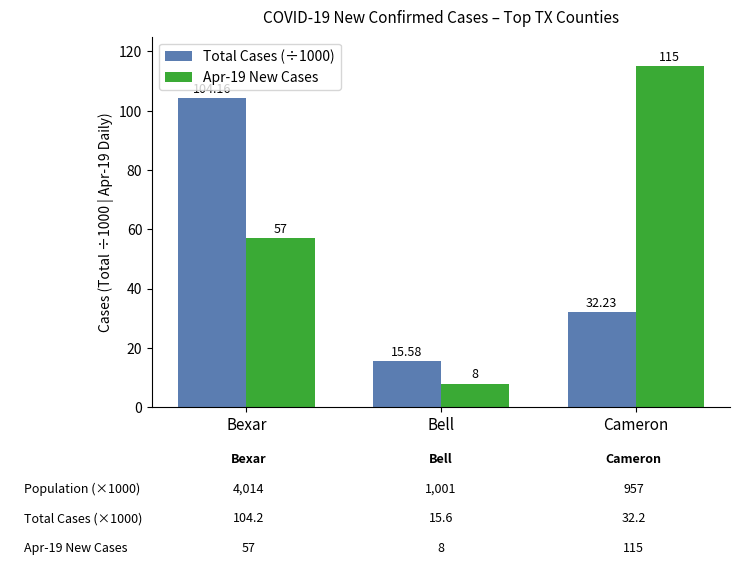

Which series changed the most between Bexar and Cameron?

Total Cases (÷1000)